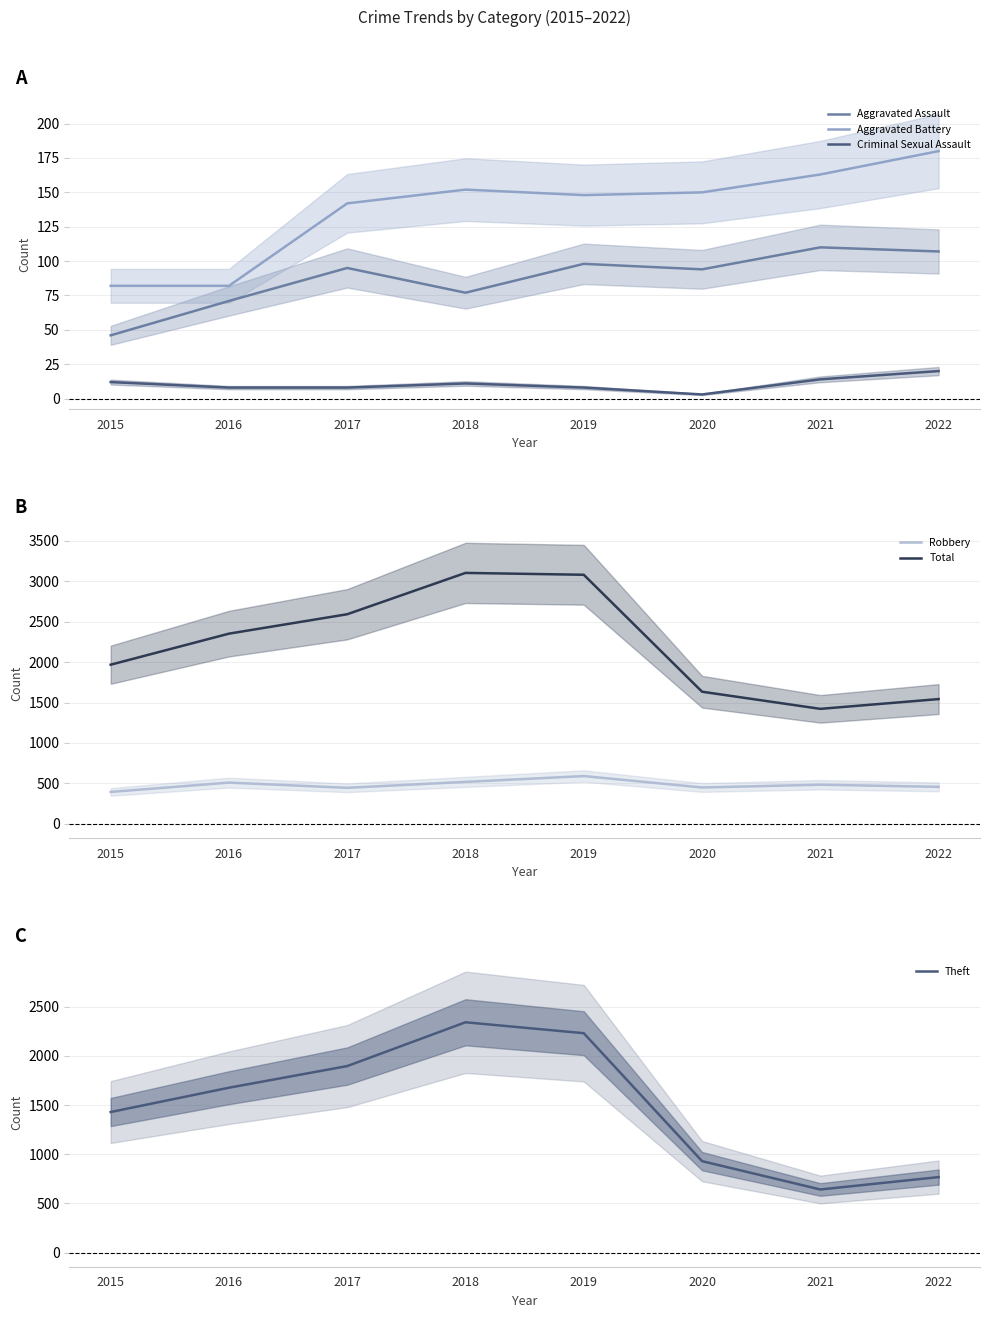

What is the maximum value shown in the chart?

3103